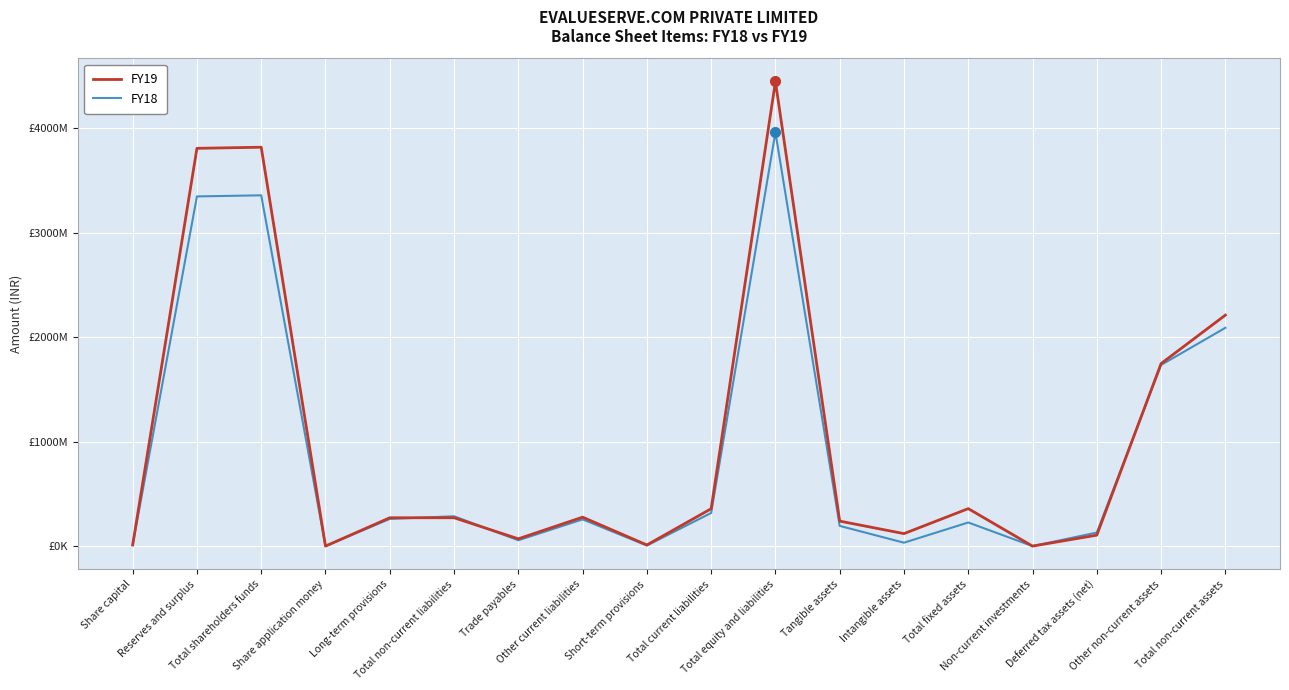

At which category is the sum across all series the highest?

Total equity and liabilities